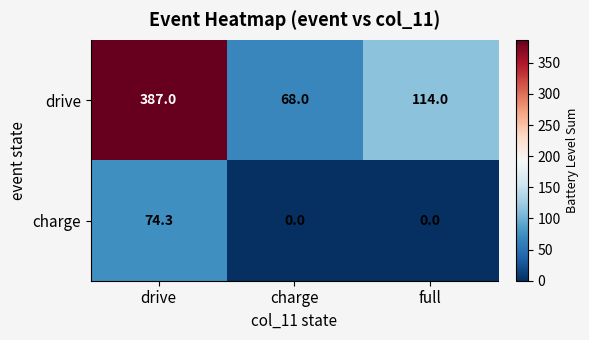

What is the average value of the drive series?

189.7